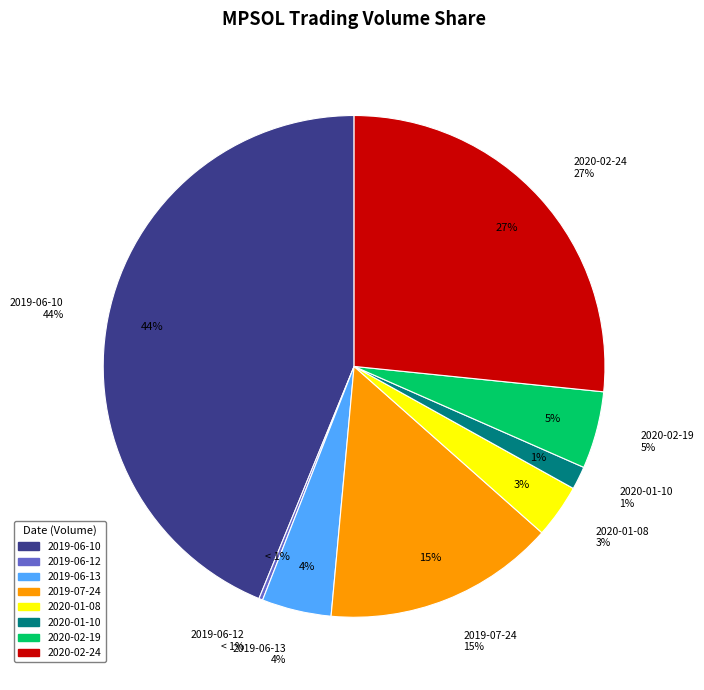

What is the change in value from 2019-06-13 to 2020-02-24?

+445000